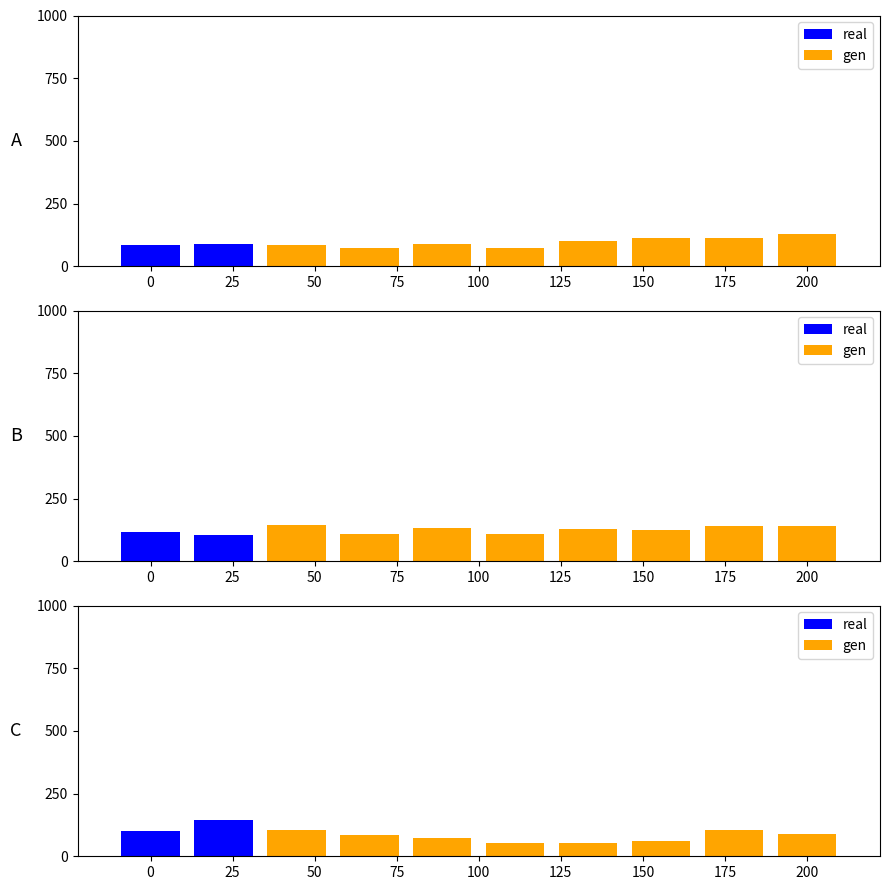

The value of gen at 0 is 33. True or false?

False